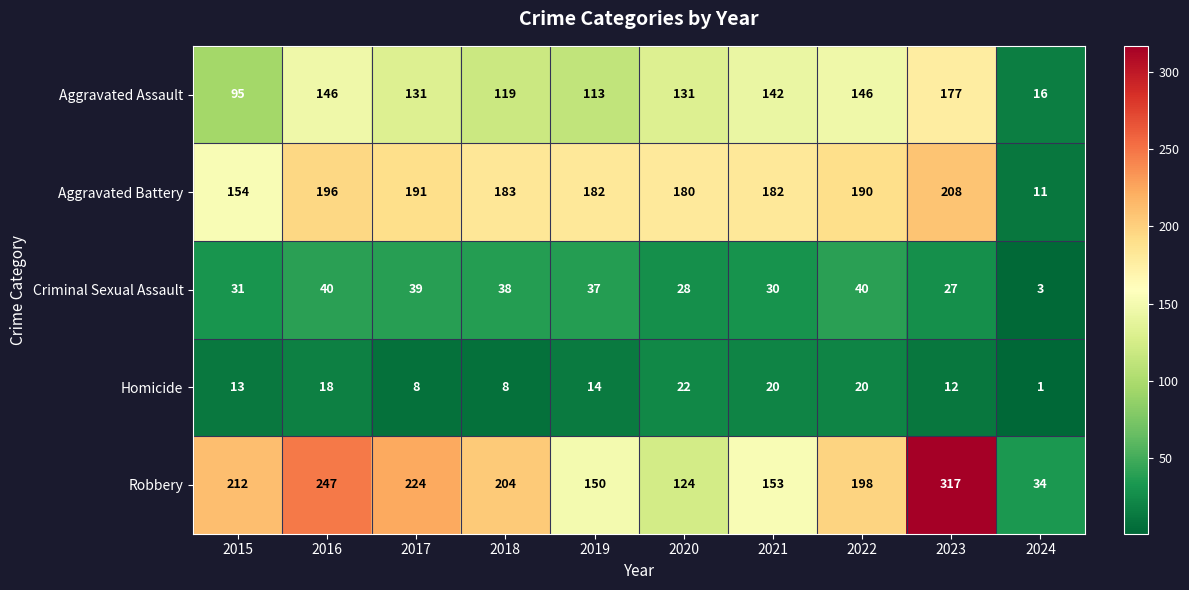

The value of Aggravated Battery at 2024 is 11. True or false?

True